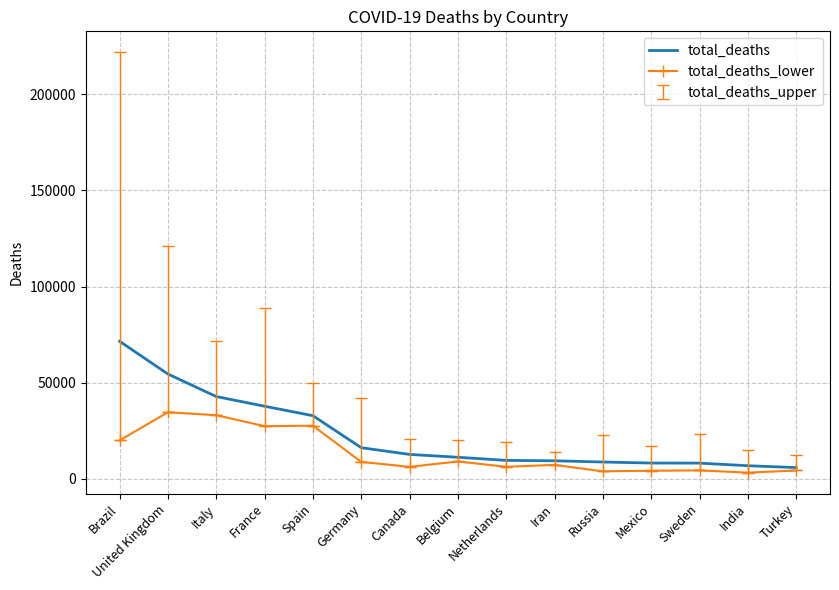

What is the highest value of the total_deaths_lower series?

34598